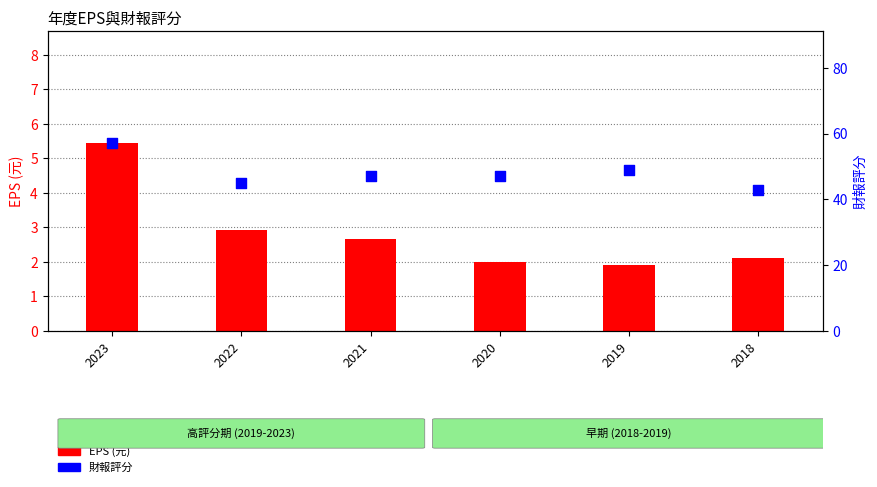

Which series reaches the maximum Y coordinate?

財報評分